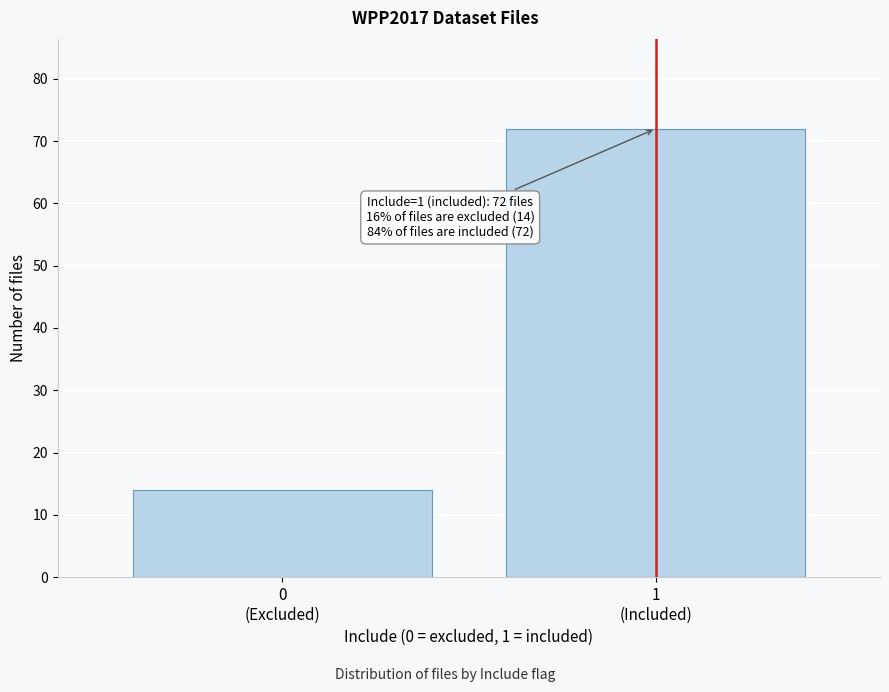

Reading right to left, extract all data points from this chart.

72	14